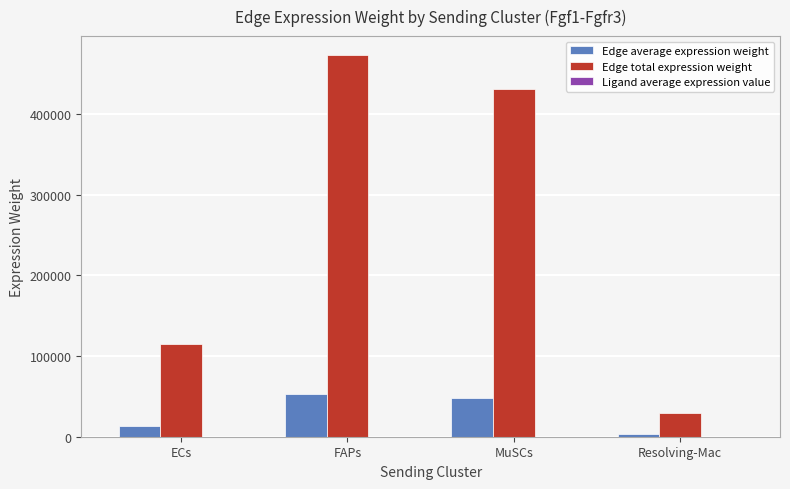

Which label corresponds to the largest value in the chart?

FAPs